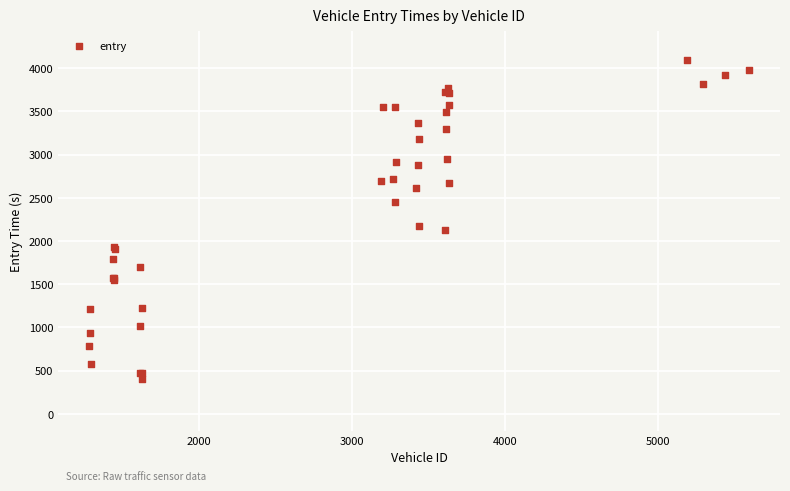

What Y value in the scatter plot is closest to 2249?

2170.2